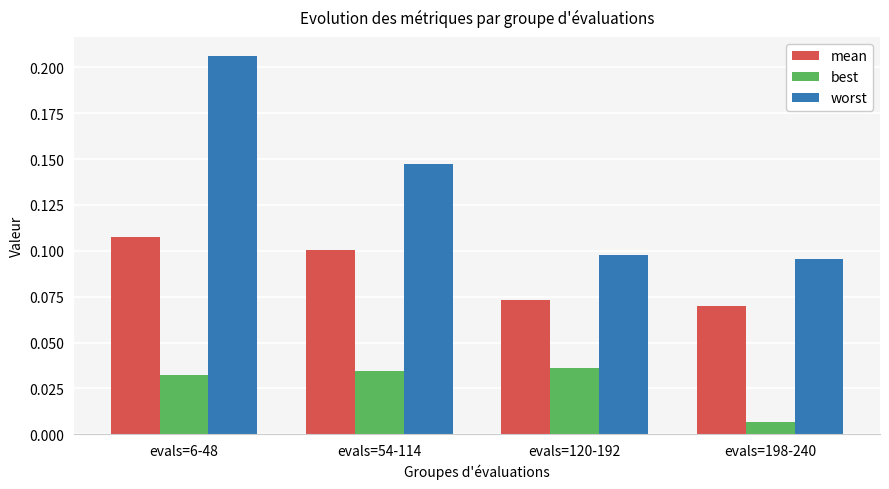

Which series changed the most between evals=54-114 and evals=198-240?

worst